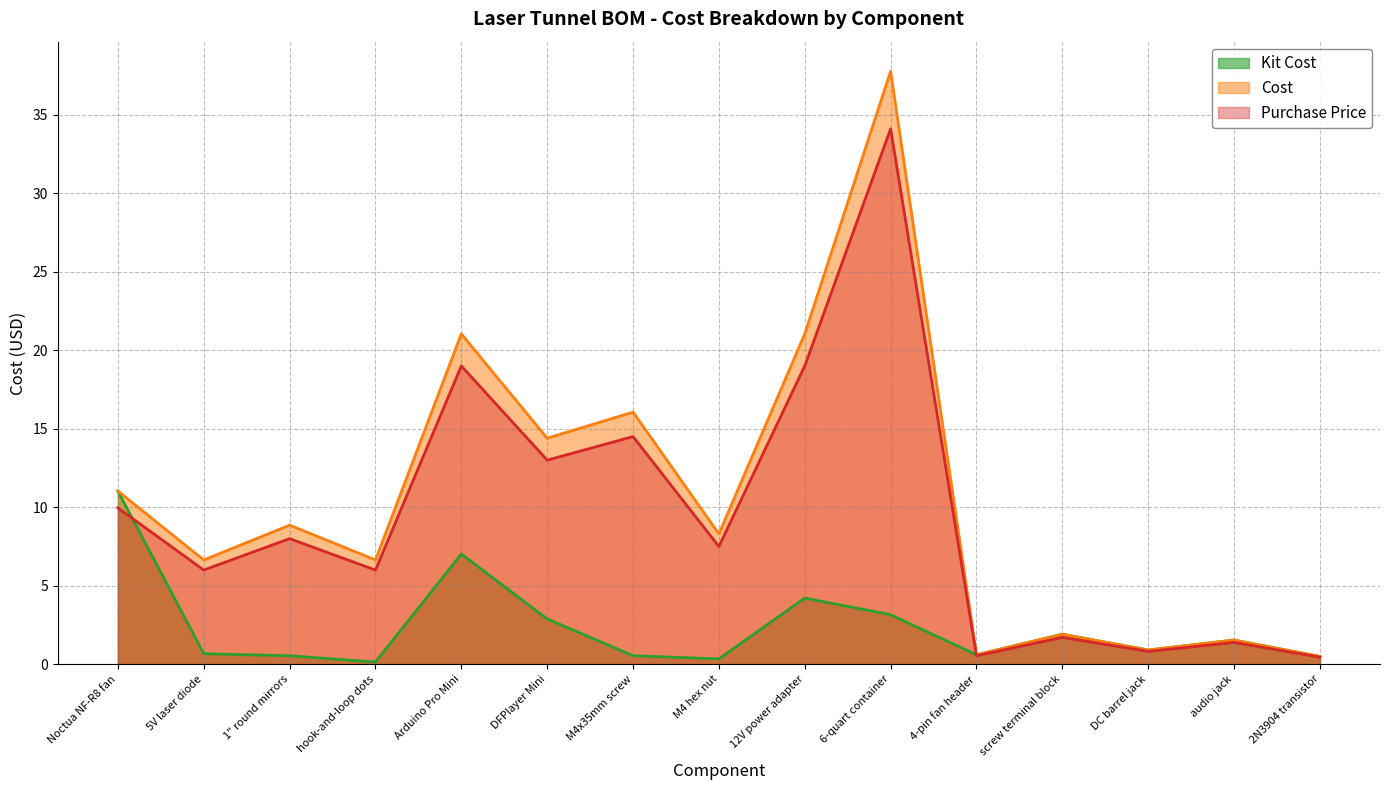

True or false: Purchase Price and Cost intersect in this chart.

False